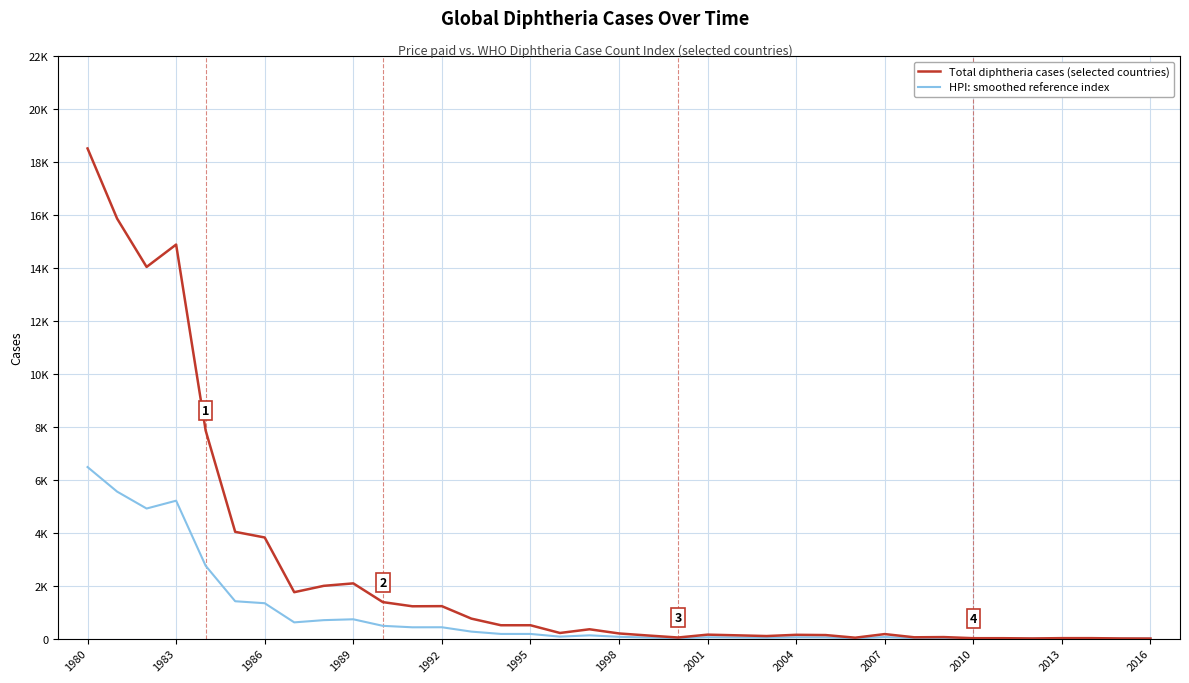

Is this an area chart (filled region under the line)?

No